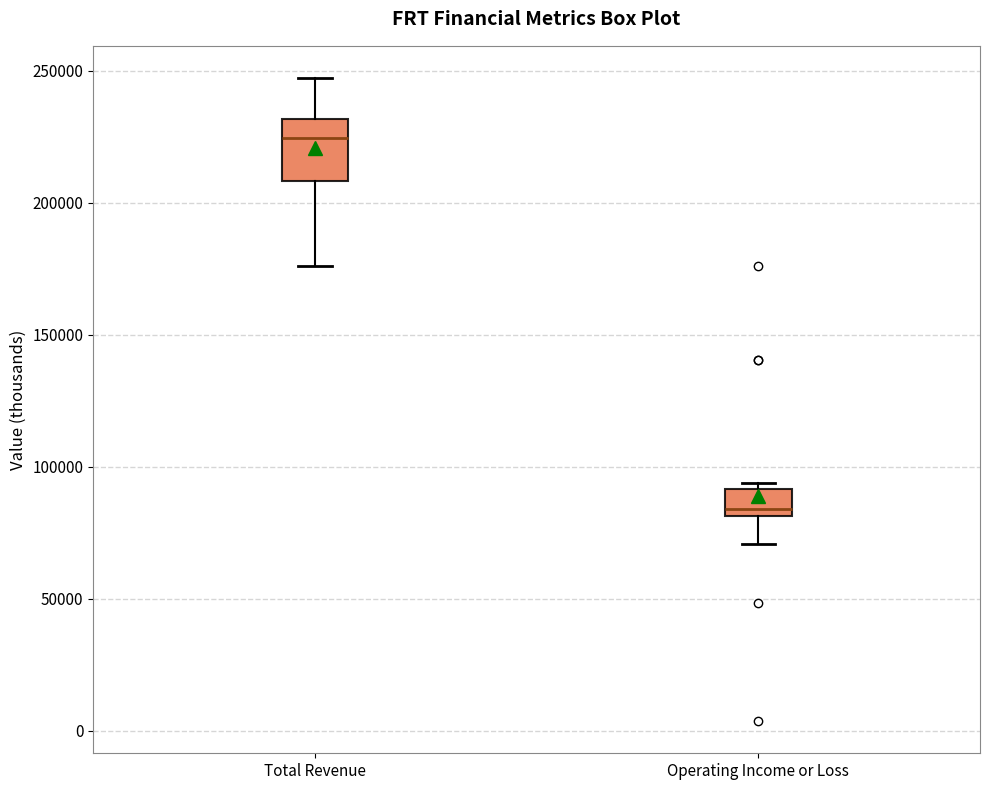

Reading left to right, read every box against the y-axis: the position of its median line, the range the box covers, and the ends of its whiskers. The values are not printed on the chart, so give them approximately, as read against the axis.

Total Revenue: median 225000, box 210000 to 230000, whiskers 175000 to 245000
Operating Income or Loss: median 85000, box 80000 to 90000, whiskers 70000 to 95000